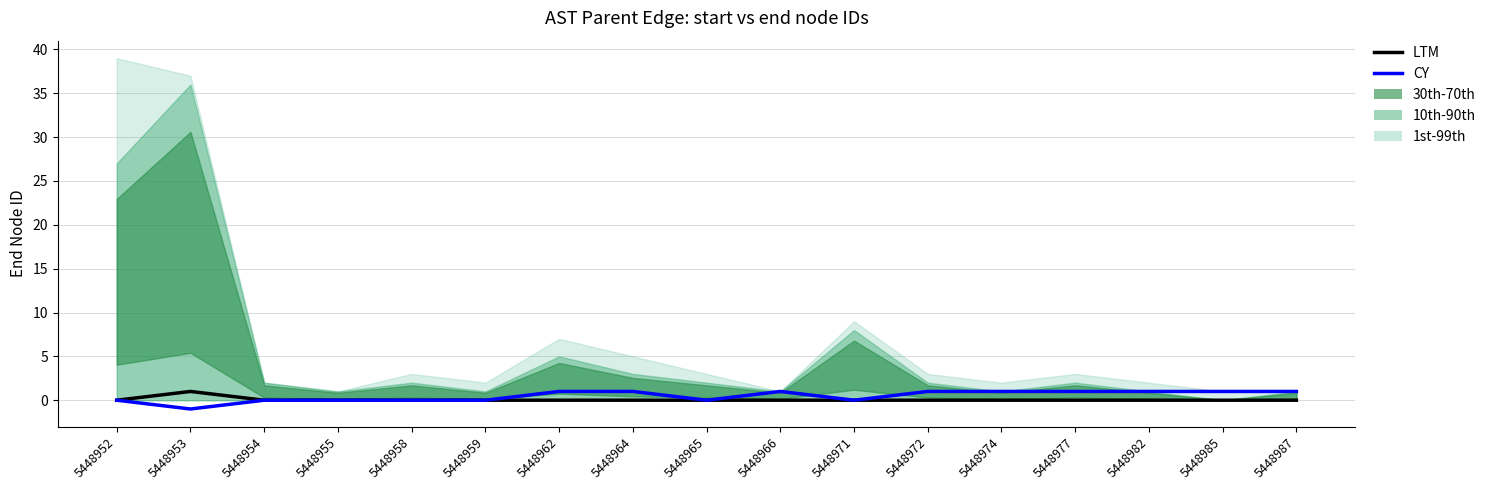

What is the sum of the LTM values at 5448953 and 5448987?

1